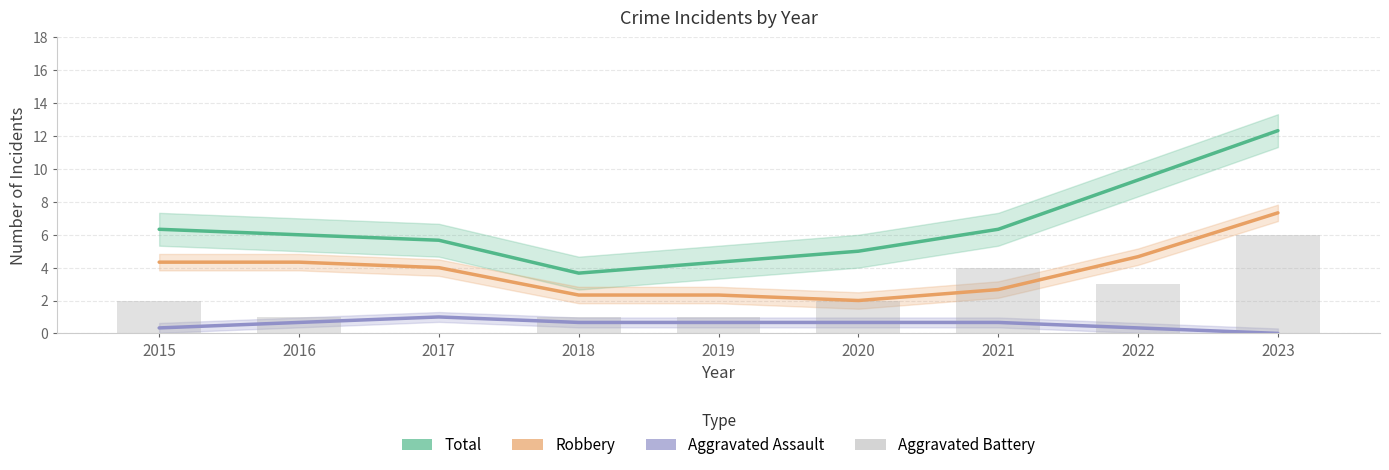

Which category has the highest value across all series?

2023